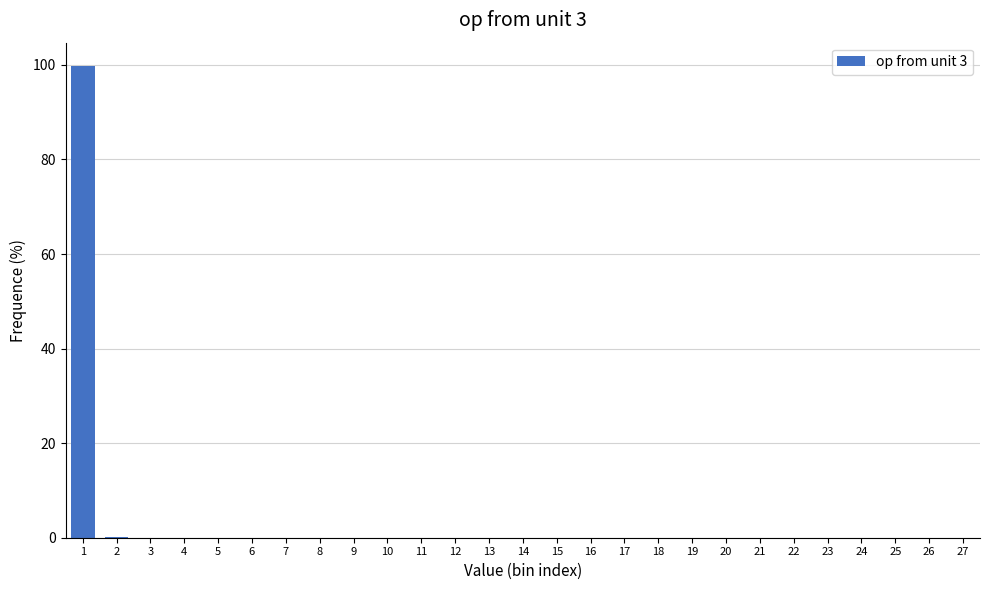

What is the maximum value shown in the chart?

99.7